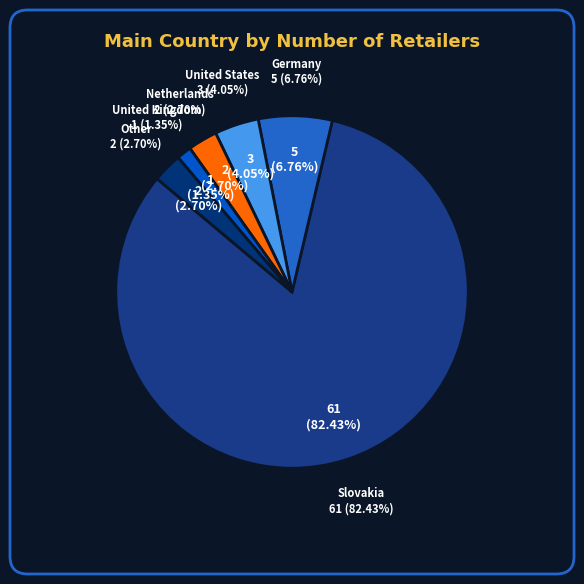

Is there a majority slice in this chart?

Yes